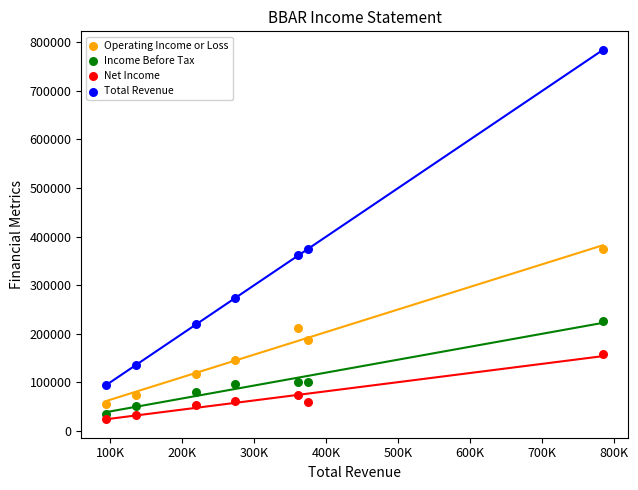

Across all data points, what is the range of Y values (max minus min)?

758800